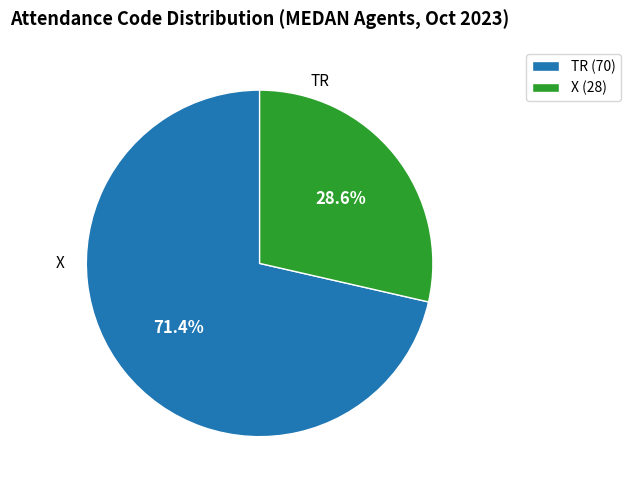

Combined, do X (28) and TR (70) account for over 50%?

Yes